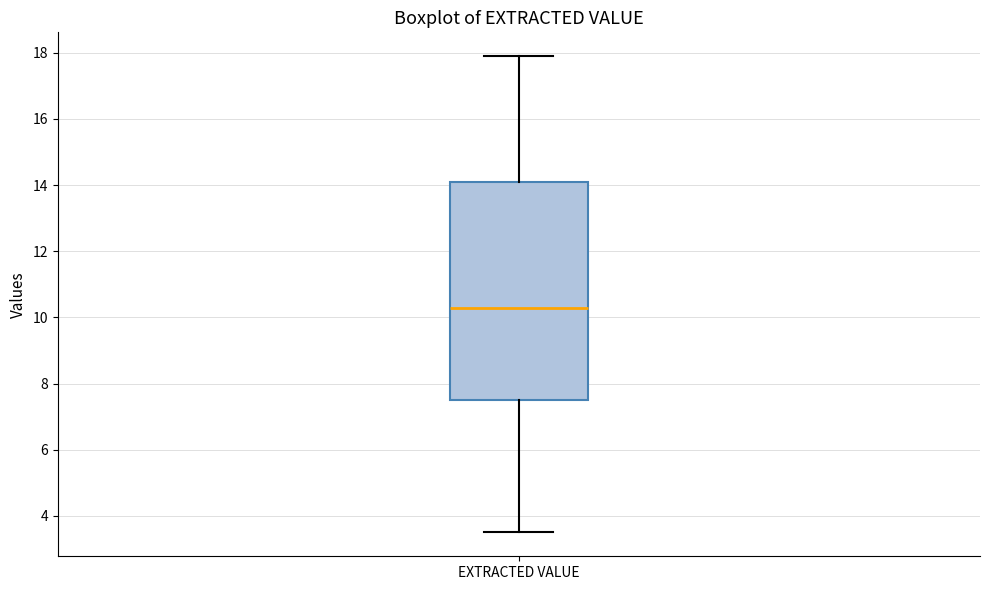

Where does the lower whisker of the box for EXTRACTED VALUE end on the y-axis? The values are not printed on the chart, so give them approximately, as read against the axis.

3.6